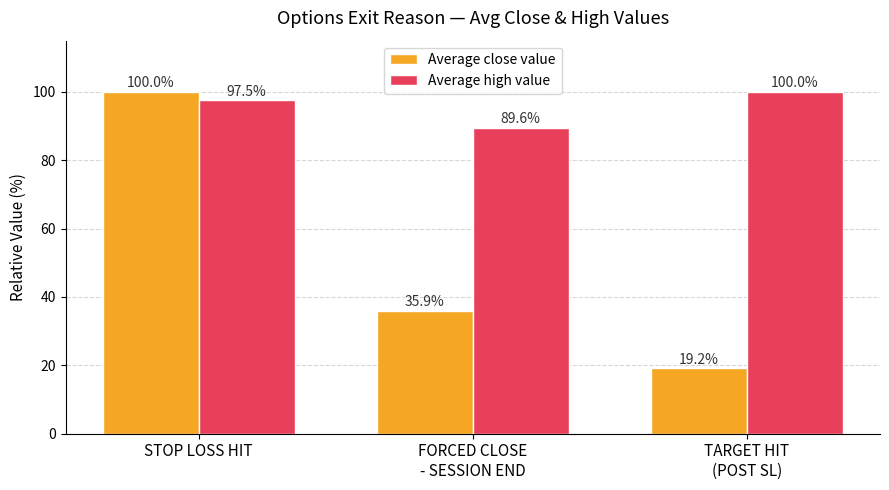

What is the value of the Average high value bar at the 1st from the left?

97.5